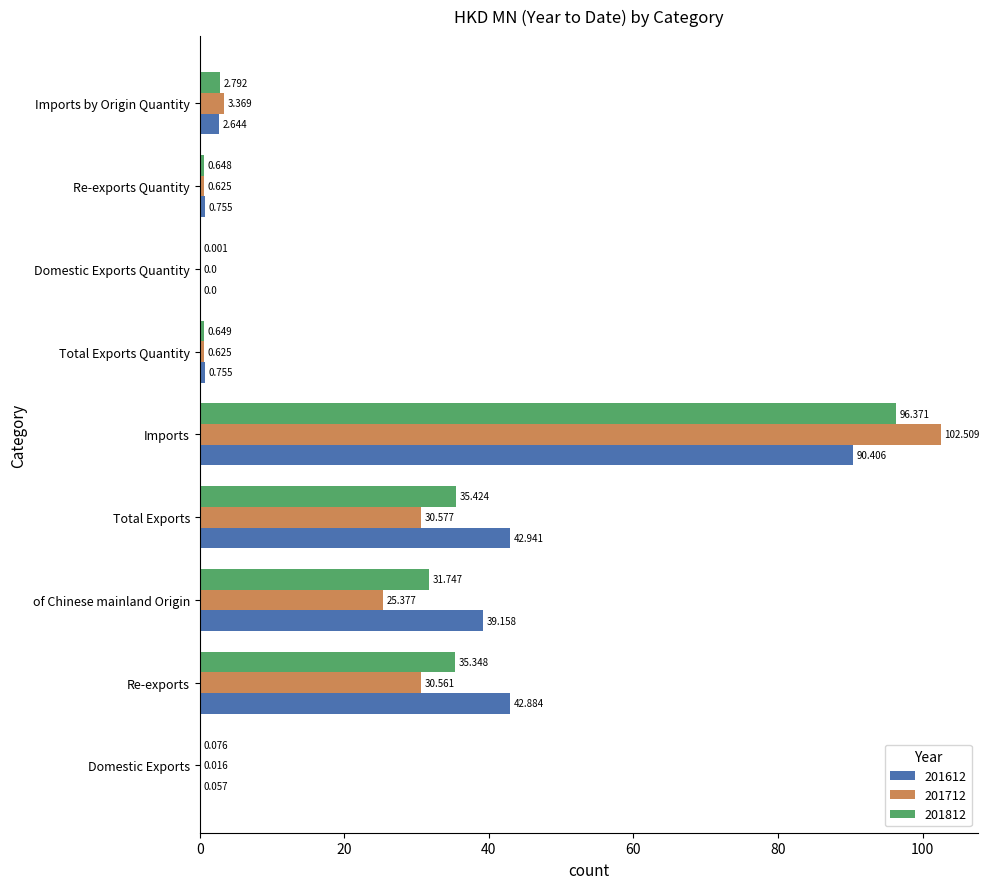

Which category has the highest value across all series?

Imports